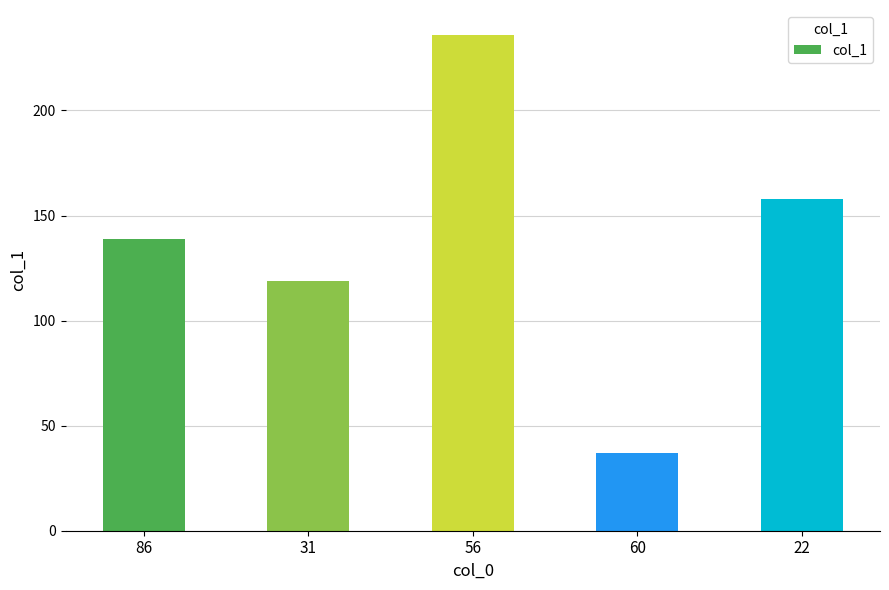

List the labels in order of value, smallest first.

60, 31, 86, 22, 56